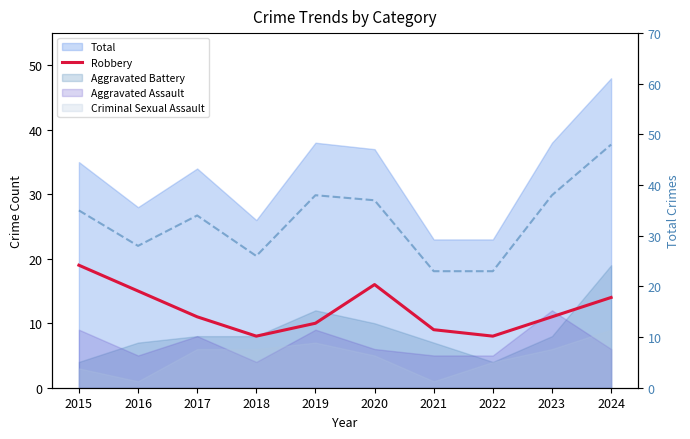

Does the chart display data point markers on the line(s)?

No